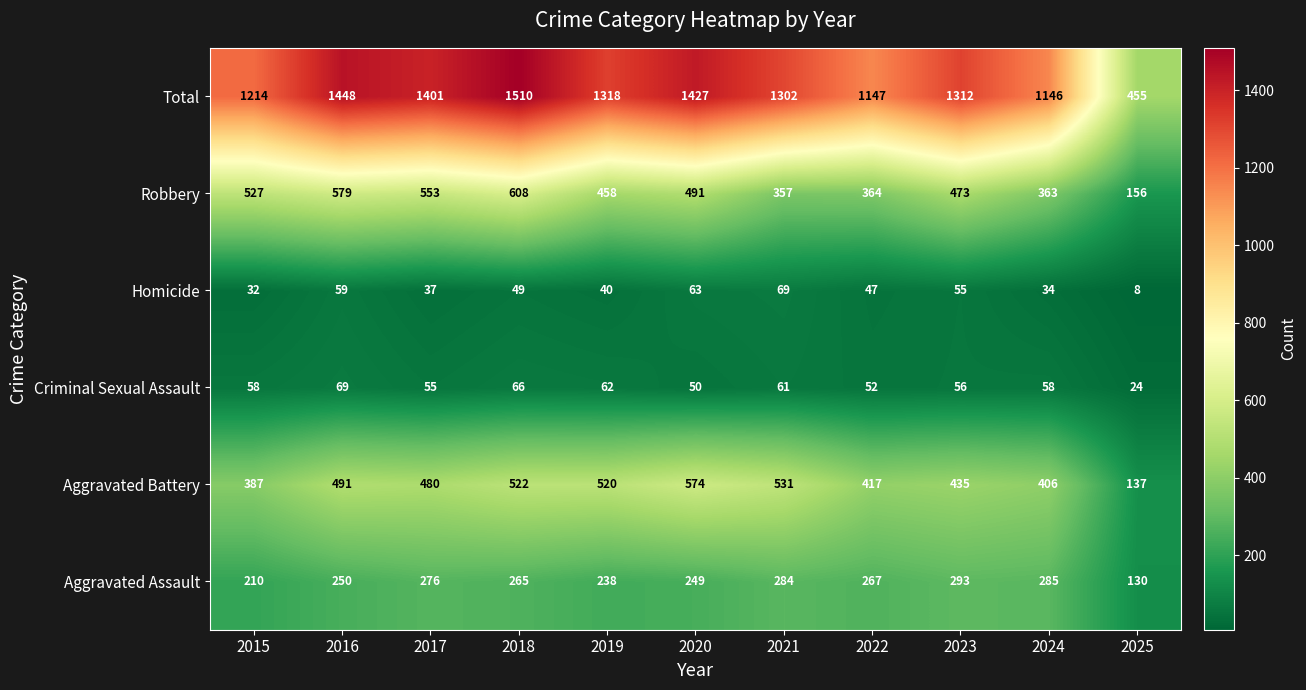

Which series has the widest spread of values?

Total